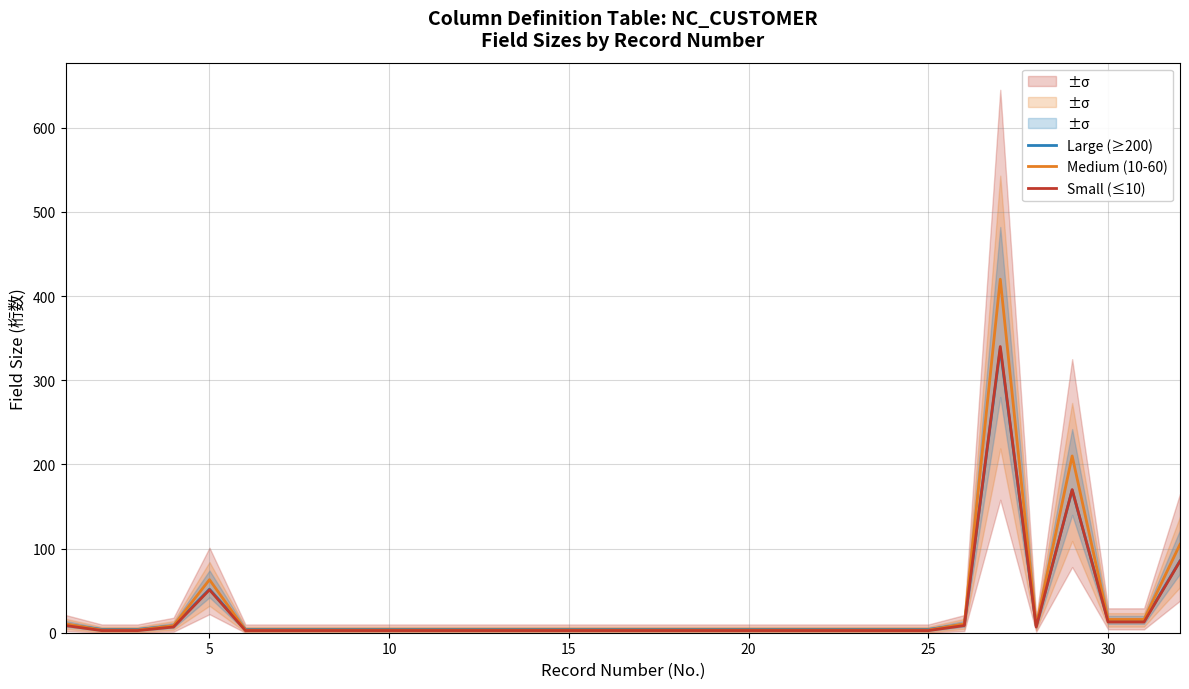

List the series in order of their overall mean, highest first.

Medium (10-60), Large (≥200), Small (≤10)